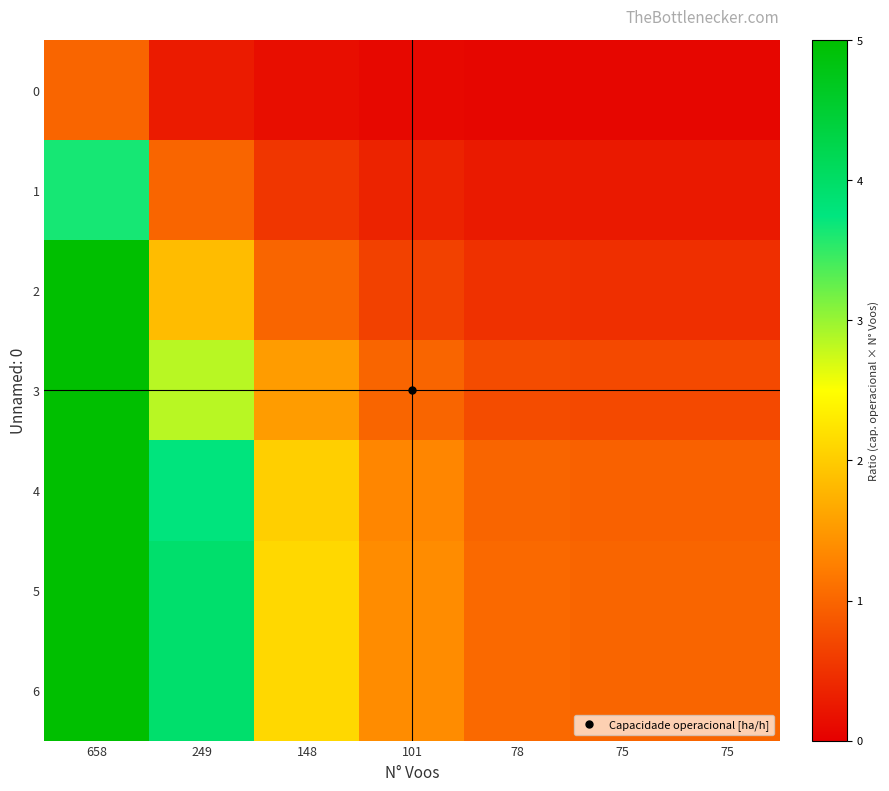

Reading right to left, what are all the values shown in this chart?

0: 75=0.1	75=0.1	78=0.1	101=0.1	148=0.1	249=0.3	658=1.0
1: 75=0.3	75=0.3	78=0.3	101=0.4	148=0.5	249=1.0	658=3.6
2: 75=0.5	75=0.5	78=0.5	101=0.7	148=1.0	249=1.9	658=5.0
3: 75=0.7	75=0.7	78=0.8	101=1.0	148=1.5	249=2.8	658=5.0
4: 75=1.0	75=1.0	78=1.0	101=1.3	148=2.0	249=3.8	658=5.0
5: 75=1.0	75=1.0	78=1.0	101=1.4	148=2.1	249=3.9	658=5.0
6: 75=1.0	75=1.0	78=1.0	101=1.4	148=2.1	249=3.9	658=5.0